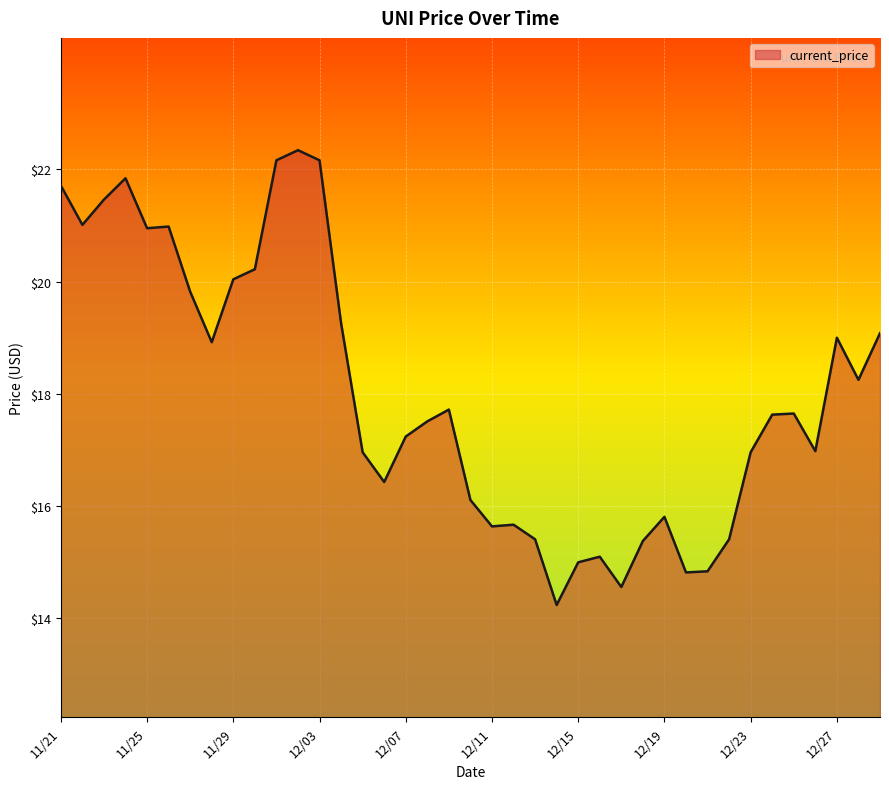

What is the minimum value shown in the chart?

14.2